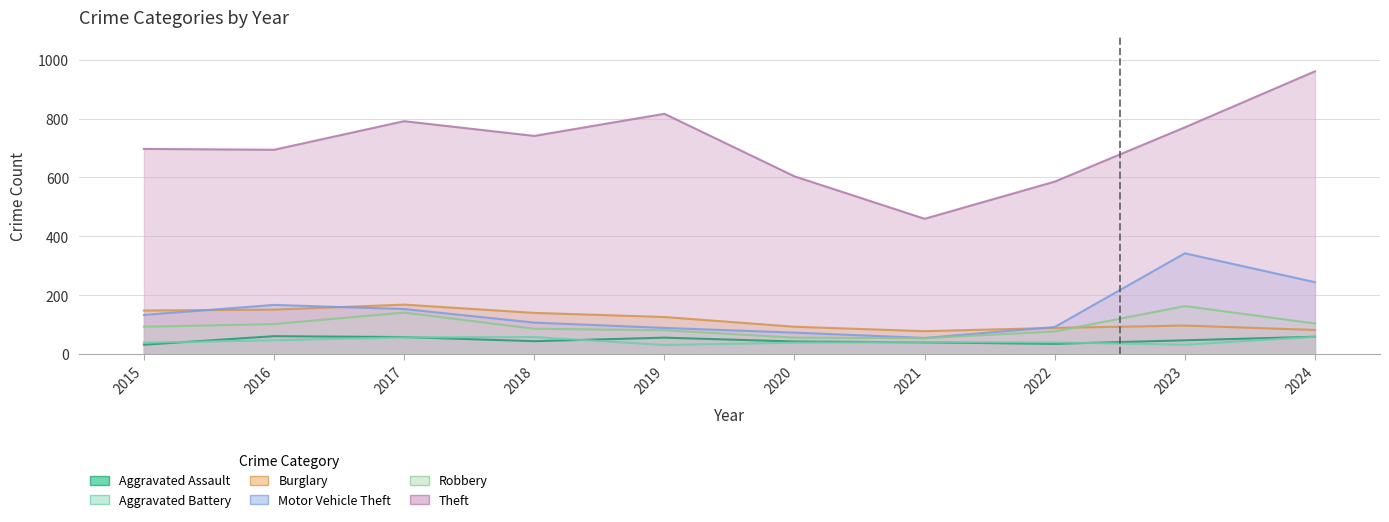

Reading left to right, transcribe all the data shown in this chart.

Aggravated Assault: 2015=33	2016=62	2017=59	2018=45	2019=57	2020=44	2021=41	2022=36	2023=48	2024=60
Aggravated Battery: 2015=40	2016=48	2017=58	2018=59	2019=32	2020=40	2021=42	2022=41	2023=33	2024=60
Burglary: 2015=149	2016=152	2017=169	2018=141	2019=127	2020=94	2021=79	2022=90	2023=98	2024=83
Motor Vehicle Theft: 2015=134	2016=168	2017=154	2018=108	2019=90	2020=74	2021=56	2022=93	2023=343	2024=245
Robbery: 2015=94	2016=103	2017=142	2018=87	2019=82	2020=57	2021=55	2022=78	2023=164	2024=105
Theft: 2015=697	2016=694	2017=791	2018=741	2019=816	2020=604	2021=460	2022=586	2023=770	2024=960